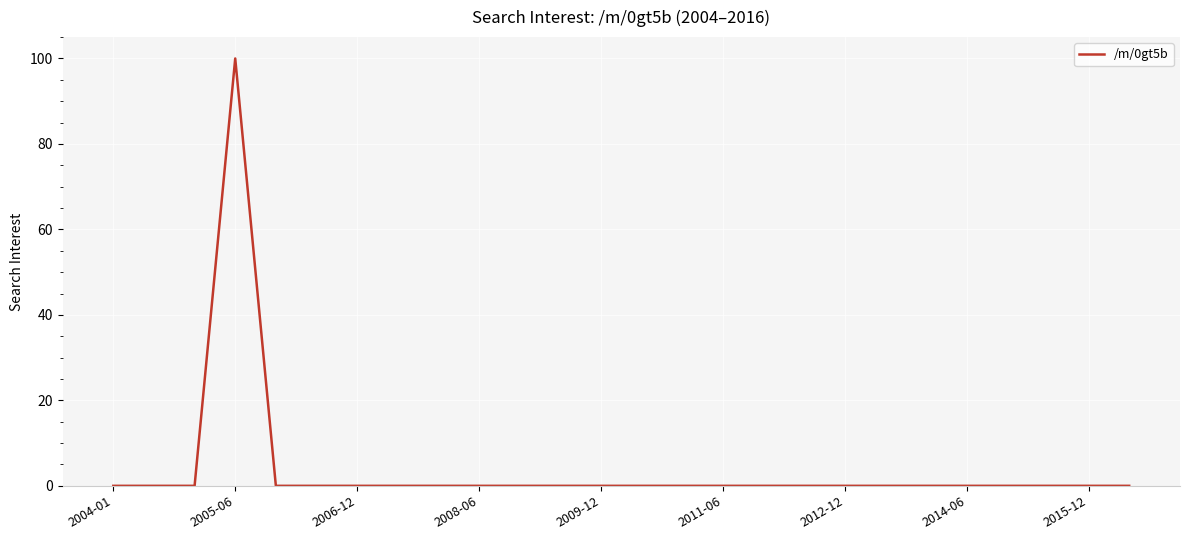

What is the difference between the maximum and second lowest values?

100